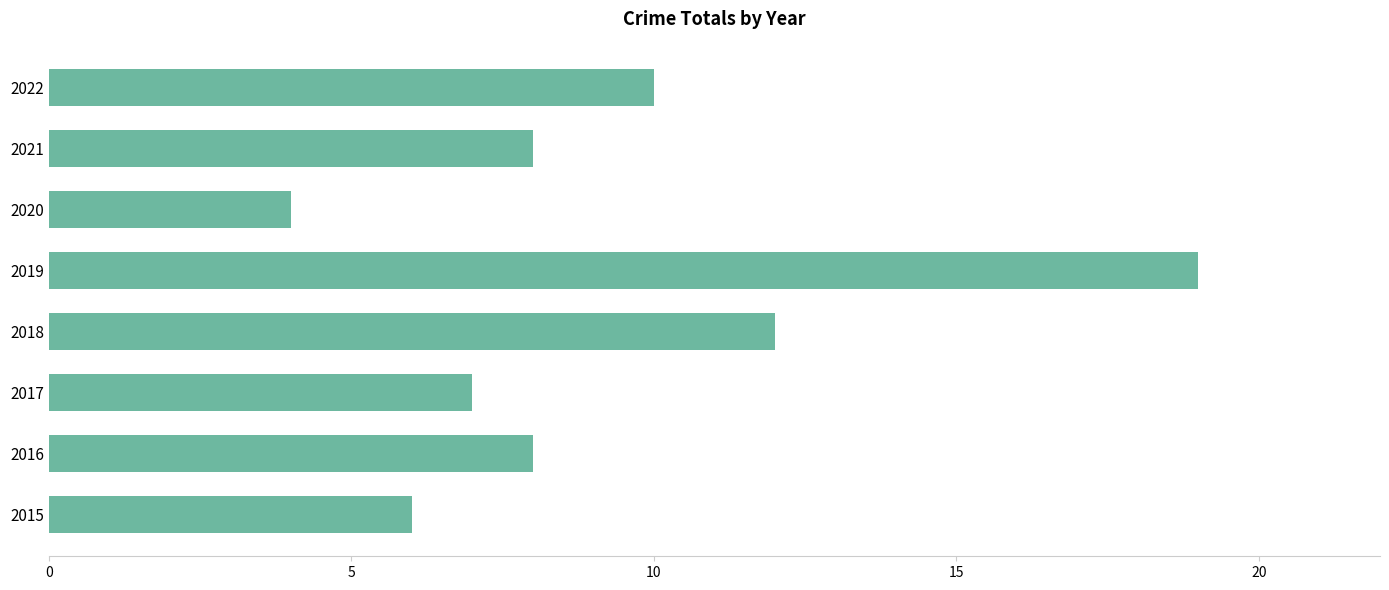

Reading bottom to top, extract all data points from this chart.

2015=6	2016=8	2017=7	2018=12	2019=19	2020=4	2021=8	2022=10